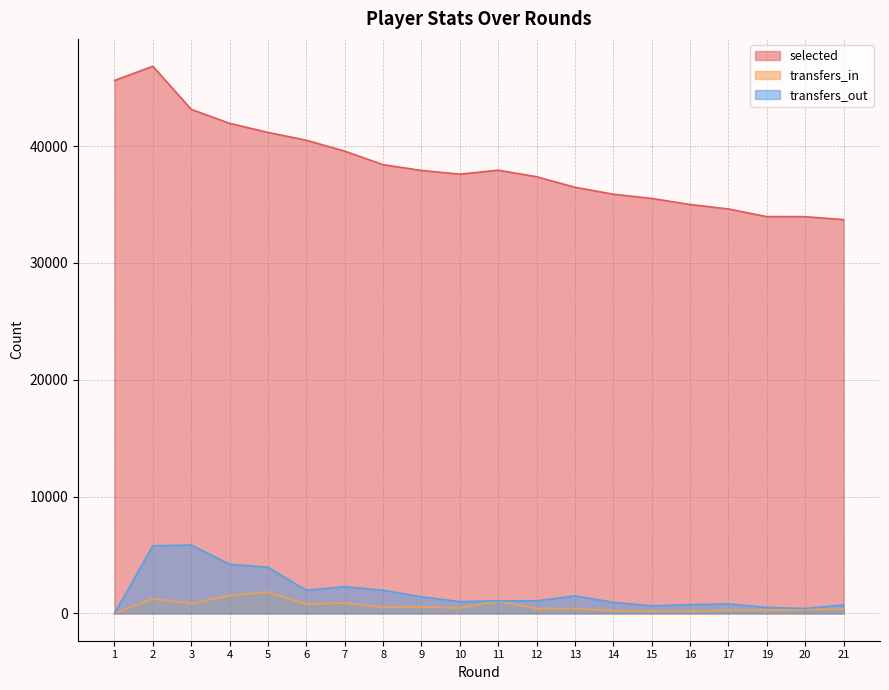

At how many categories does at least one series exceed 31743?

20